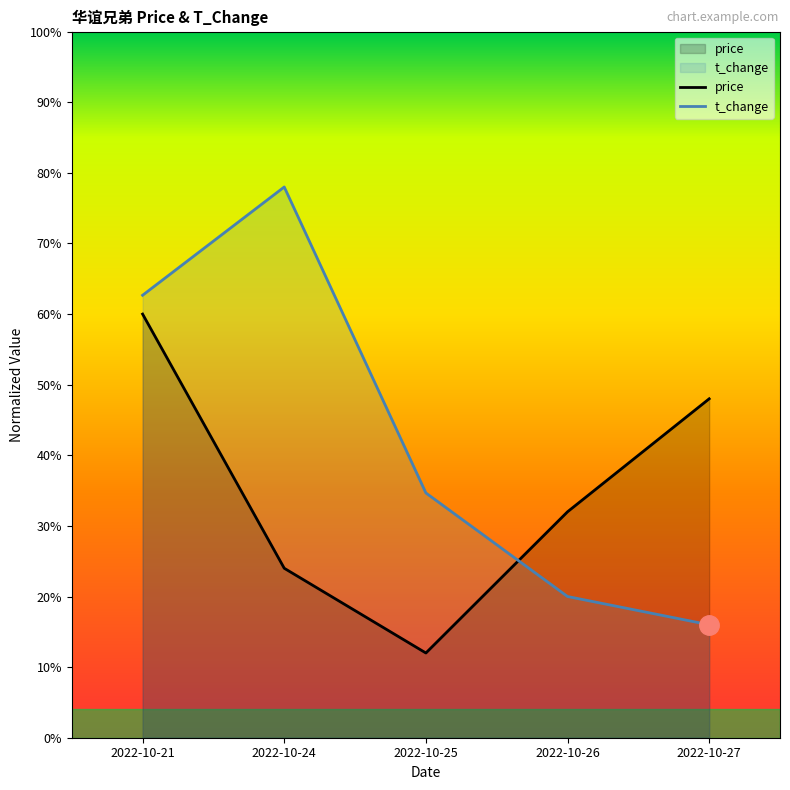

Is it true that price equals 12.0 at 2022-10-25?

True